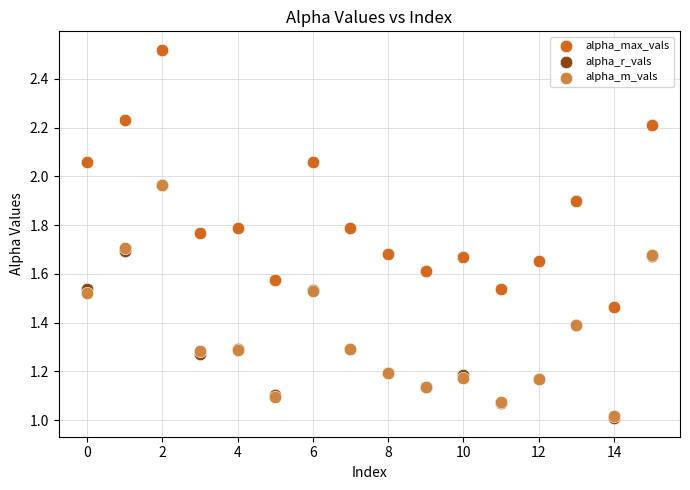

What are all the series names shown in the legend?

alpha_max_vals, alpha_r_vals, alpha_m_vals